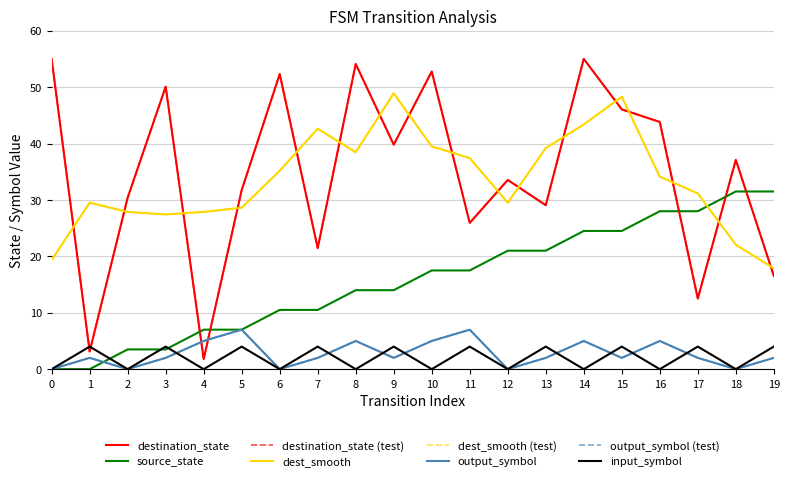

Does the chart have visible grid lines?

Yes